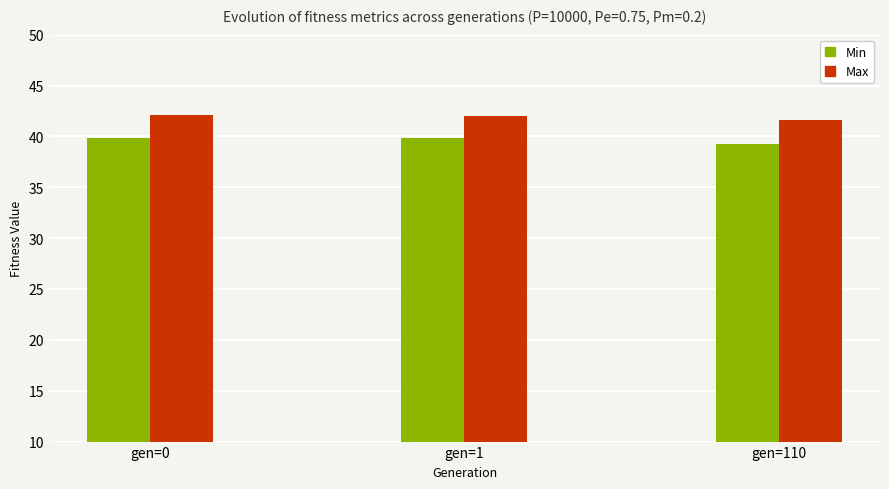

Which category has the lowest value across all series?

gen=110